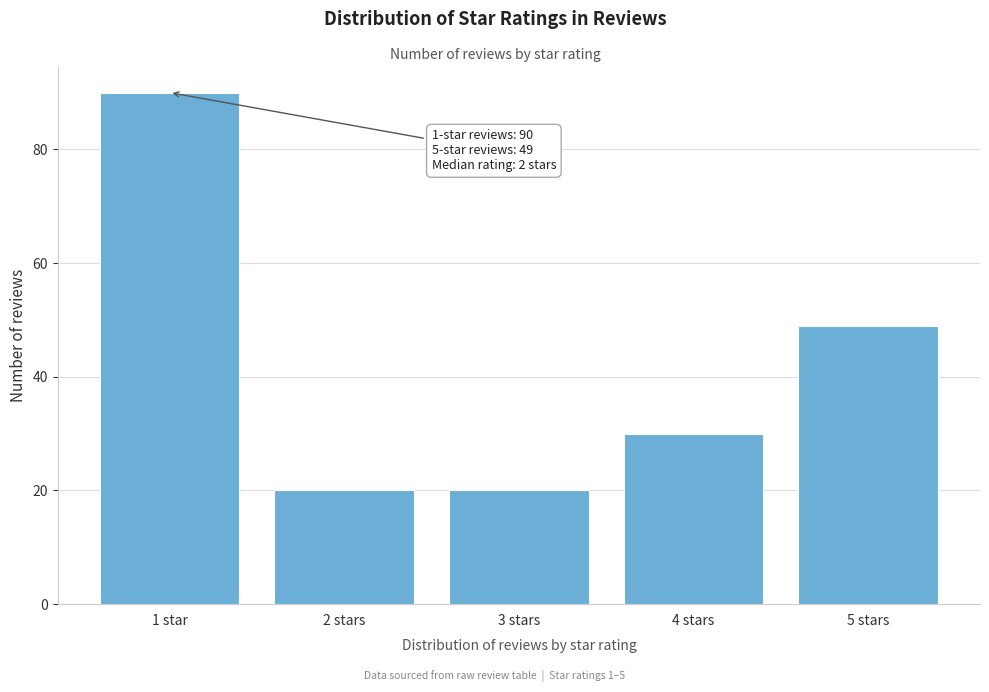

Reading left to right, extract all data points from this chart.

1 star=90	2 stars=20	3 stars=20	4 stars=30	5 stars=49